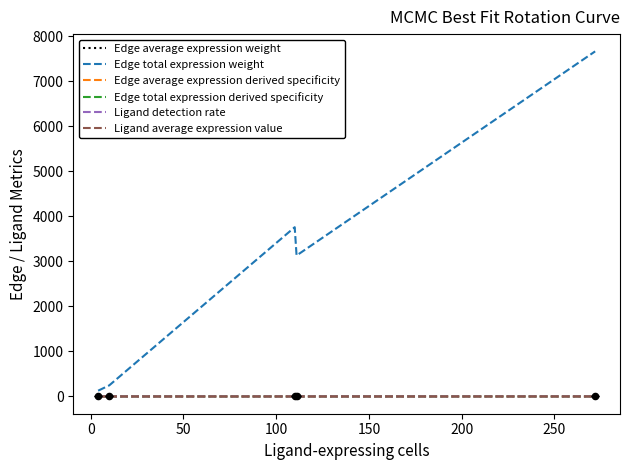

Which series has the largest range (max minus min)?

Edge total expression weight